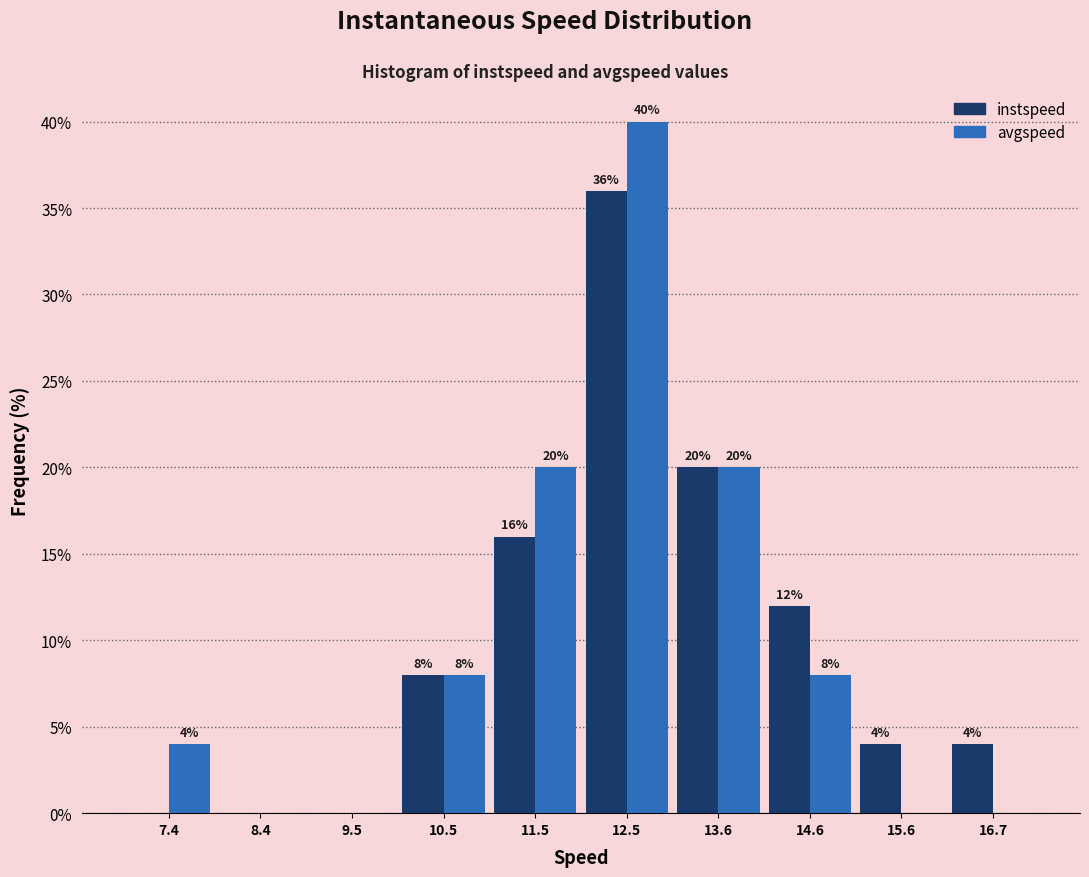

In the instspeed series, which range on the x-axis has the tallest bar?

12.0 to 13.0